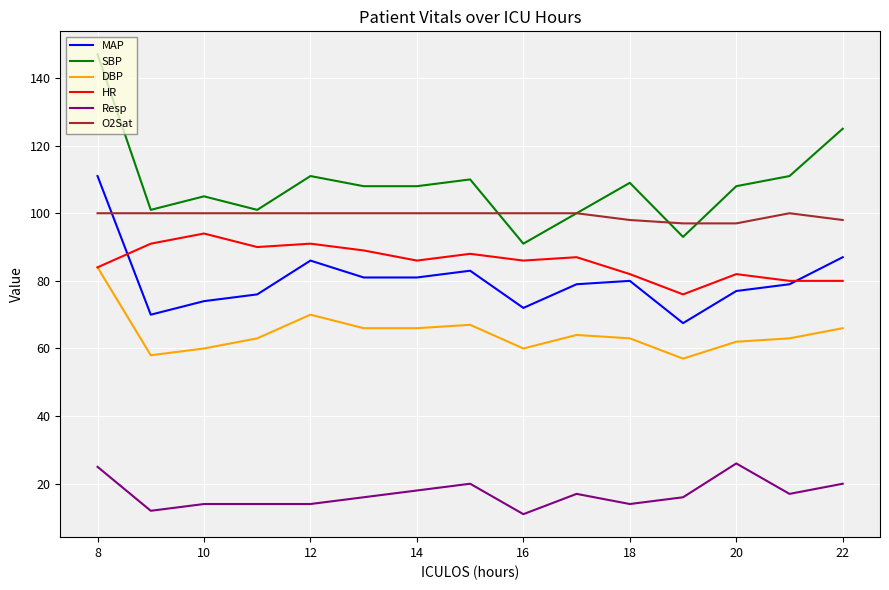

Does the chart have visible grid lines?

Yes